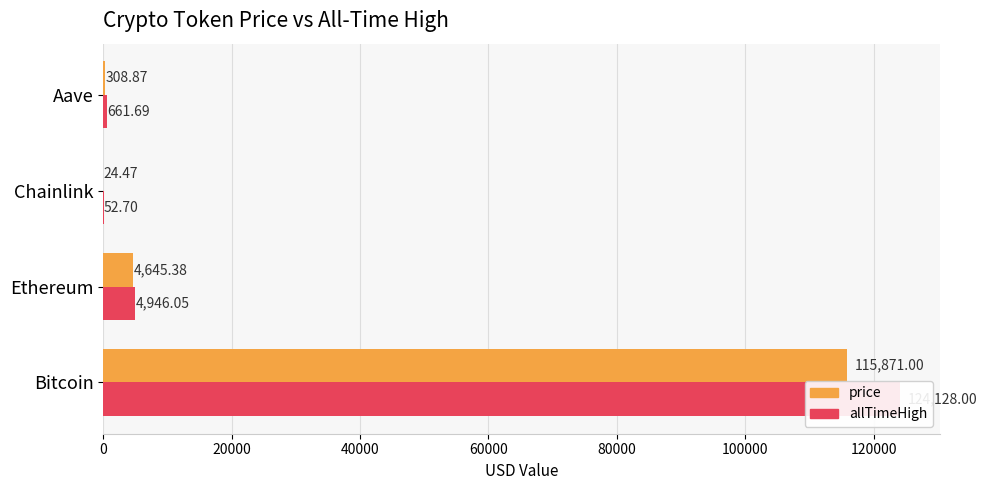

What is the value of the allTimeHigh bar at the 3rd from the left?

52.7